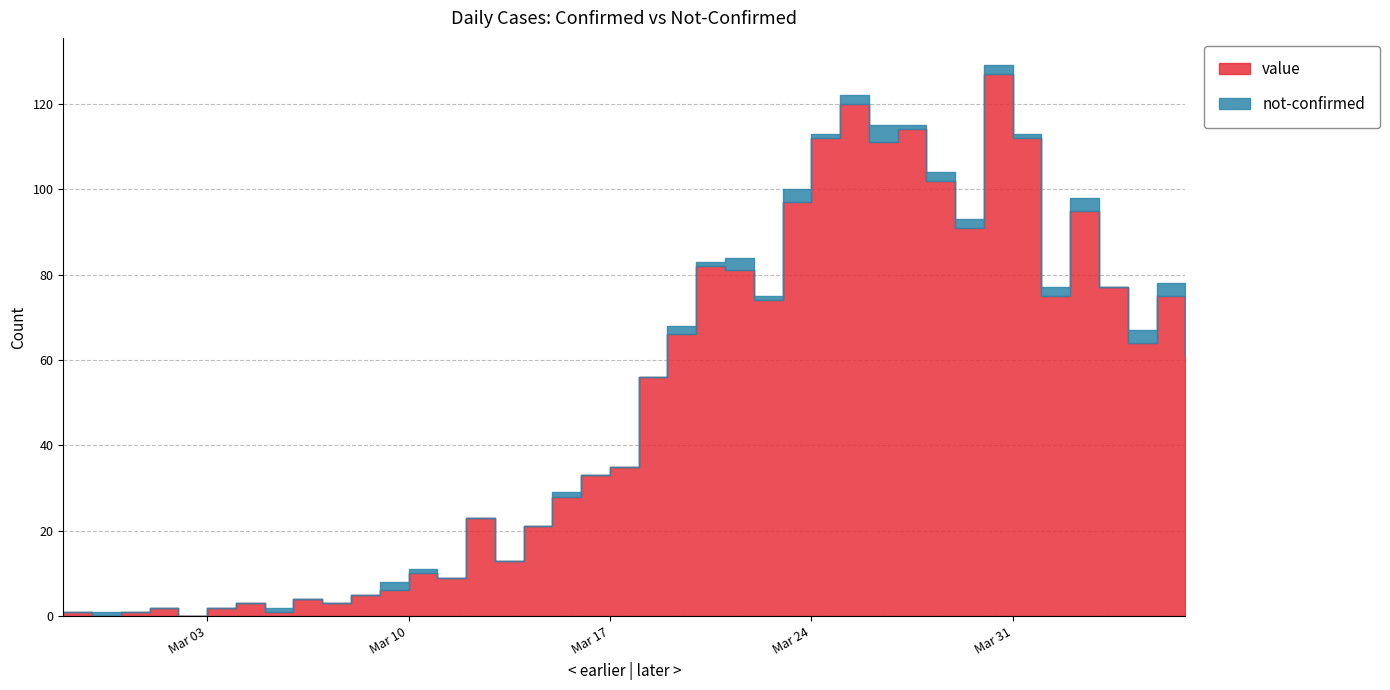

What is the difference between the highest and lowest values at 2020-03-22?

73